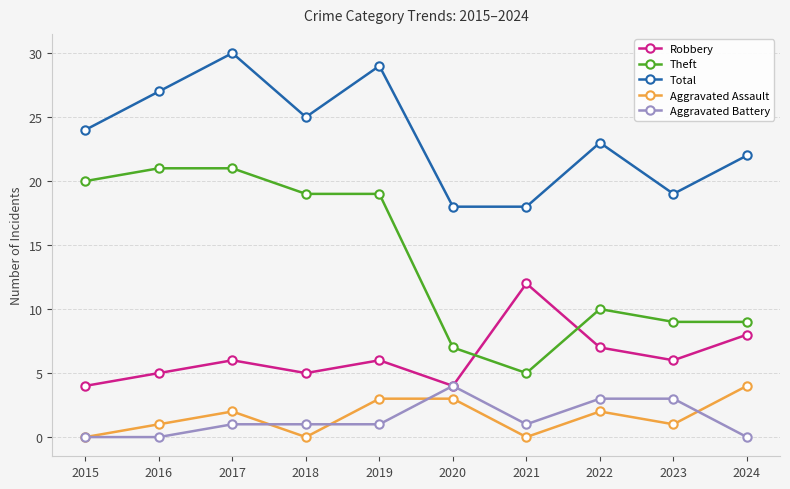

At which category does Aggravated Assault reach its first local peak?

2017